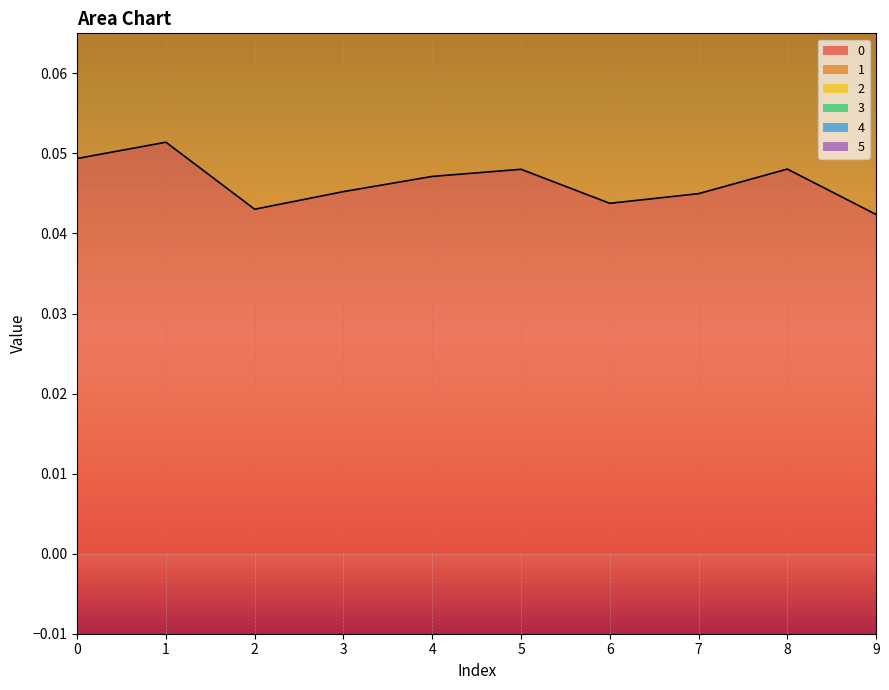

Reading left to right, extract all data points from this chart.

0: 0=0.0	1=0.1	2=0.0	3=0.0	4=0.0	5=0.0	6=0.0	7=0.0	8=0.0	9=0.0
4: 0=0.2	1=0.2	2=0.2	3=0.2	4=0.2	5=0.2	6=0.2	7=0.2	8=0.2	9=0.2
5: 0=0.1	1=0.1	2=0.1	3=0.1	4=0.1	5=0.1	6=0.1	7=0.1	8=0.1	9=0.1